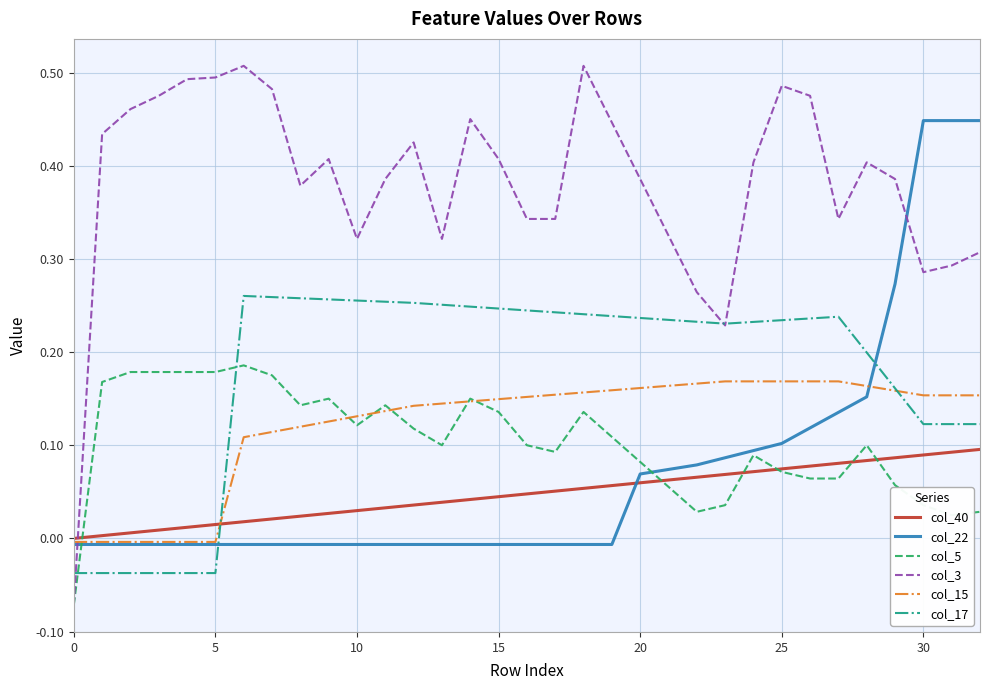

Which series has the widest spread of values?

col_3